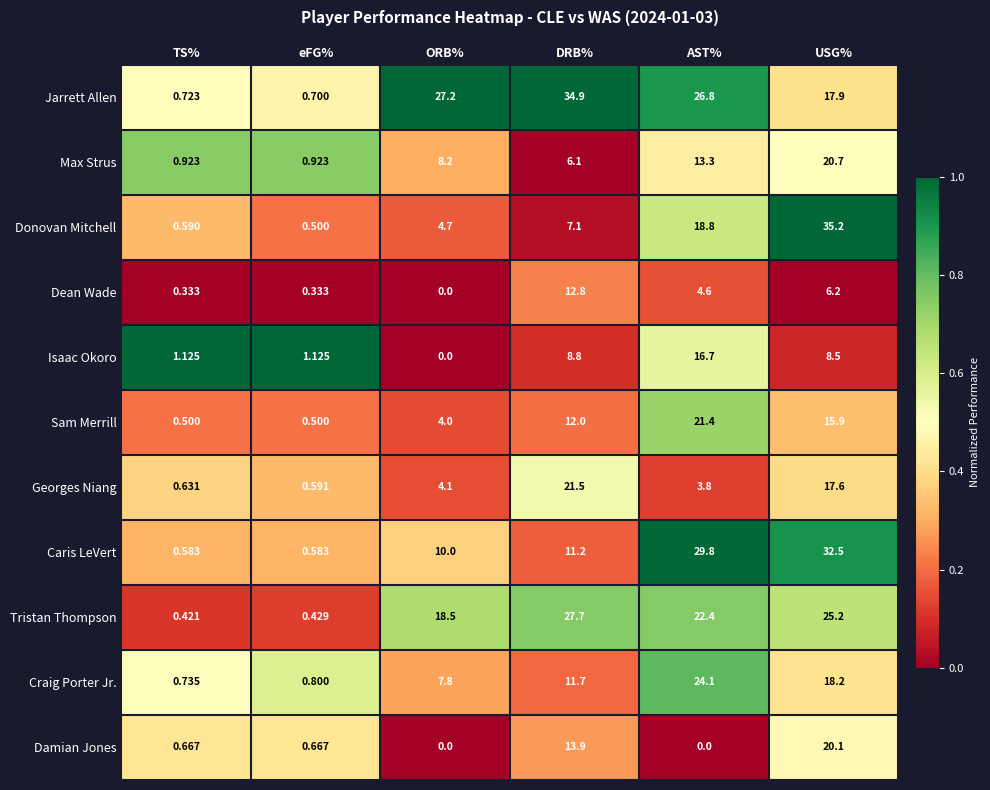

Rank the series by their maximum value, from highest to lowest.

Donovan Mitchell, Jarrett Allen, Caris LeVert, Tristan Thompson, Craig Porter Jr., Georges Niang, Sam Merrill, Max Strus, Damian Jones, Isaac Okoro, Dean Wade